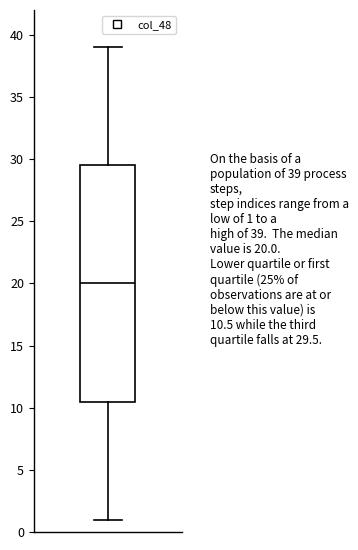

Where does the lower whisker of the box end on the y-axis? The values are not printed on the chart, so give them approximately, as read against the axis.

1.0